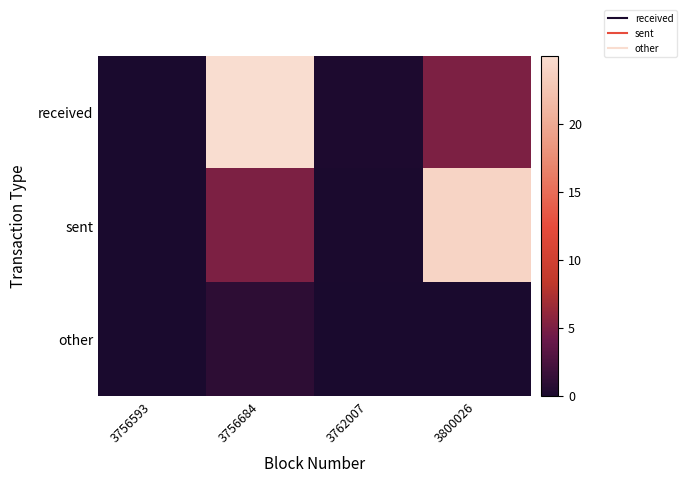

How many distinct data groups are displayed?

3